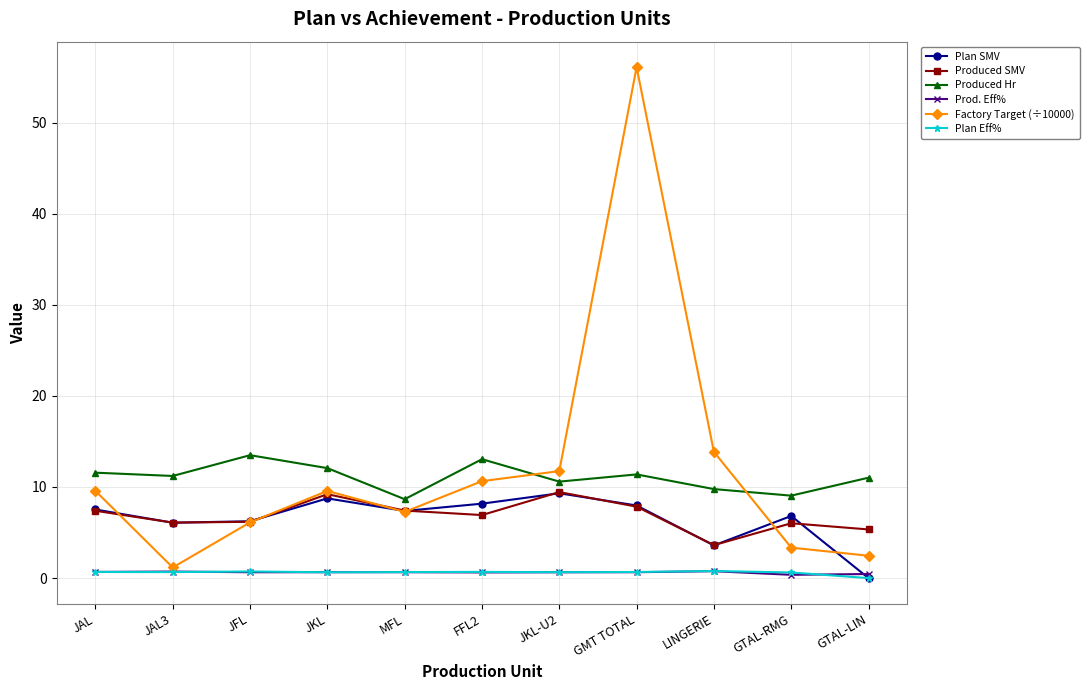

What is the value of the Produced Hr point at the 6th from the left?

13.1